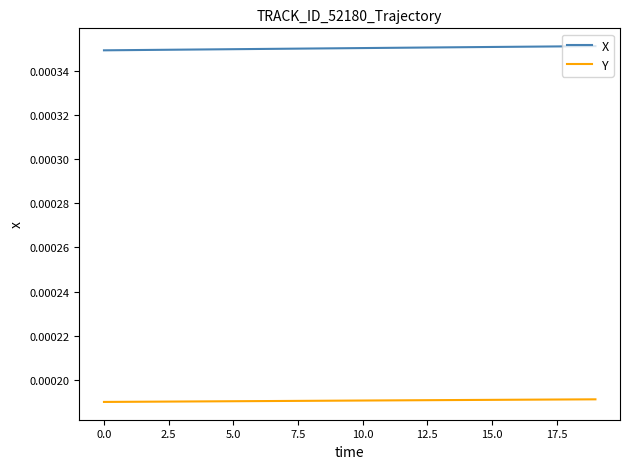

Rank the series by their maximum value, from lowest to highest.

Y, X